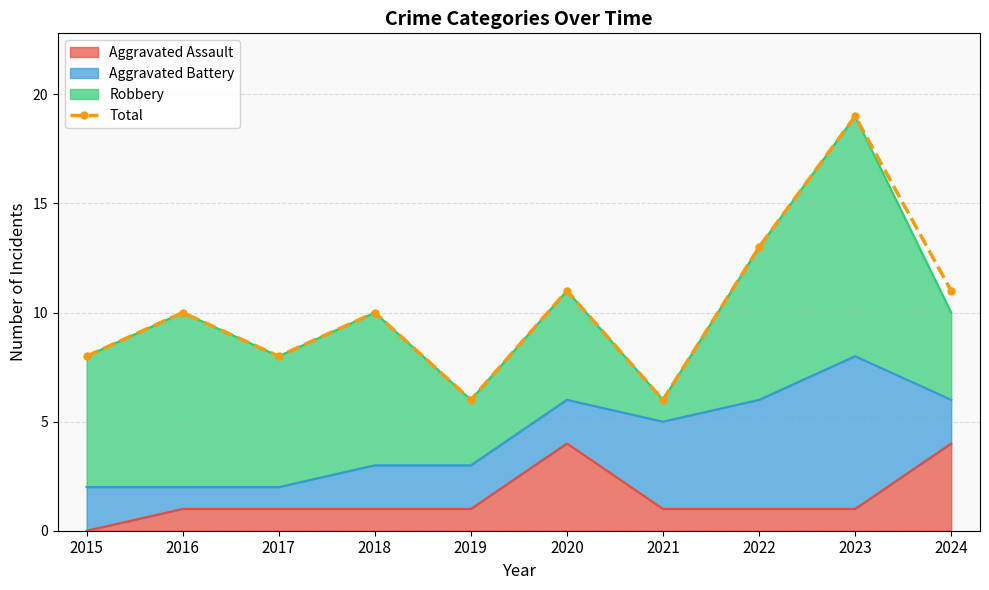

How many points are higher than both their immediate neighbors (excluding endpoints)?

4